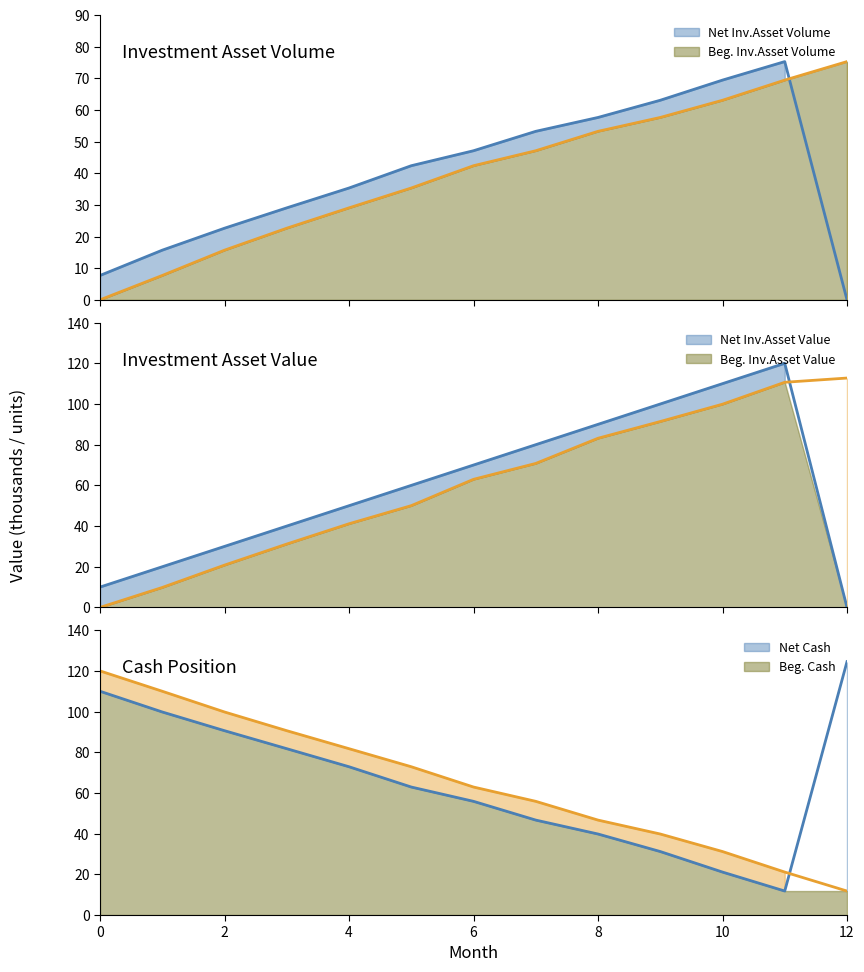

Reading left to right, list all the values displayed in this chart.

Beg. Inv.Asset Volume: 0=0.0	1=7.7	2=15.7	3=22.6	4=29.1	5=35.3	6=42.4	7=47.1	8=53.2	9=57.6	10=63.1	11=69.4	12=75.3
Net Inv.Asset Volume: 0=7.7	1=15.7	2=22.6	3=29.1	4=35.3	5=42.4	6=47.1	7=53.2	8=57.6	9=63.1	10=69.4	11=75.3	12=0.0
Beg. Inv.Asset Value: 0=0.0	1=9.8	2=20.8	3=31.2	4=41.1	5=50.0	6=63.0	7=70.8	8=83.2	9=91.4	10=99.9	11=110.7	12=112.8
Net Inv.Asset Value: 0=10.0	1=20.0	2=30.0	3=40.0	4=50.0	5=60.0	6=70.0	7=80.0	8=90.0	9=100.0	10=110.0	11=120.0	12=0.0
Beg. Cash: 0=120.0	1=110.0	2=99.8	3=90.6	4=81.8	5=72.9	6=62.9	7=55.9	8=46.7	9=39.8	10=31.2	11=21.1	12=11.8
Net Cash: 0=110.0	1=99.8	2=90.6	3=81.8	4=72.9	5=62.9	6=55.9	7=46.7	8=39.8	9=31.2	10=21.1	11=11.8	12=124.5